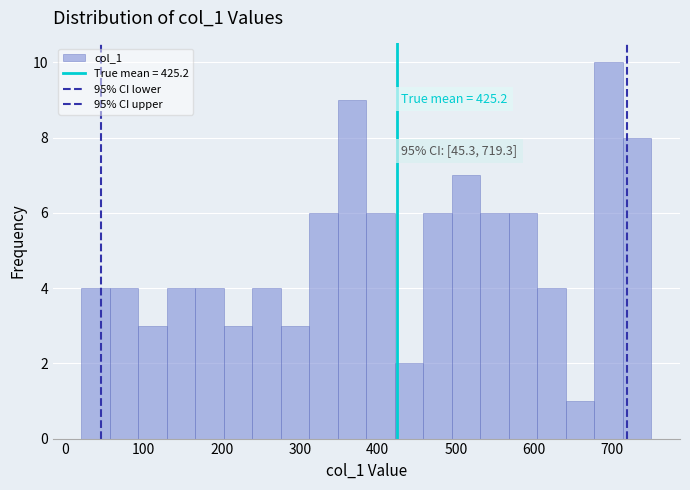

Around what value on the x-axis is the tallest bar? Give the approximate position of its centre, as read against the axis.

700